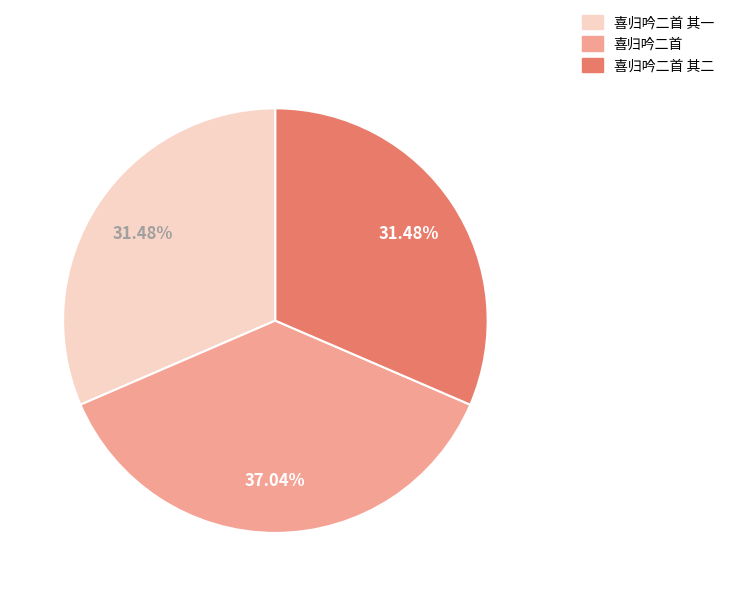

Does any single category account for the majority?

No